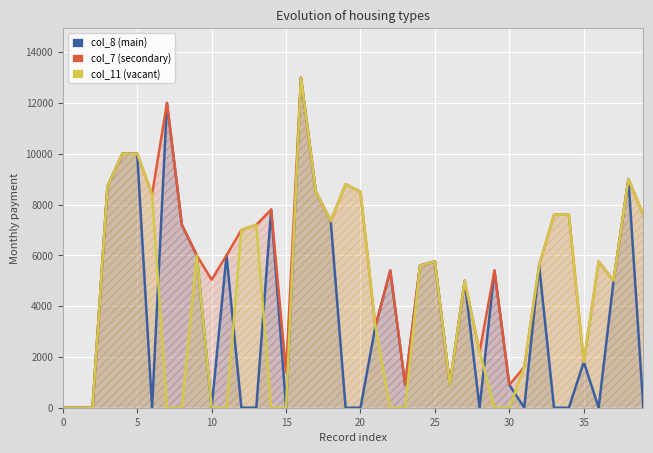

What is the average value of the col_11 (vacant) series?

4442